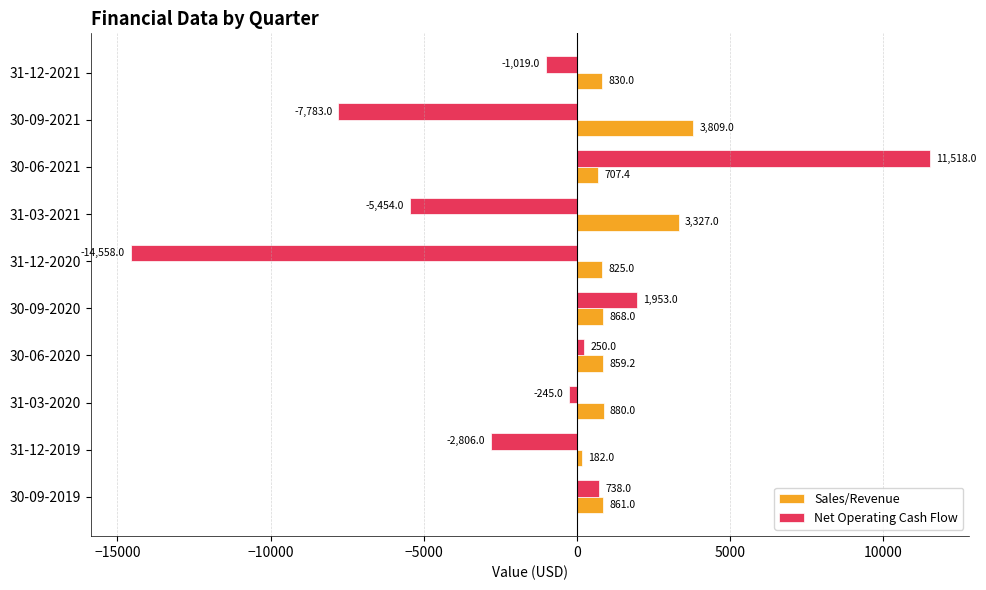

At which category does the chart reach its peak across all series?

30-06-2021